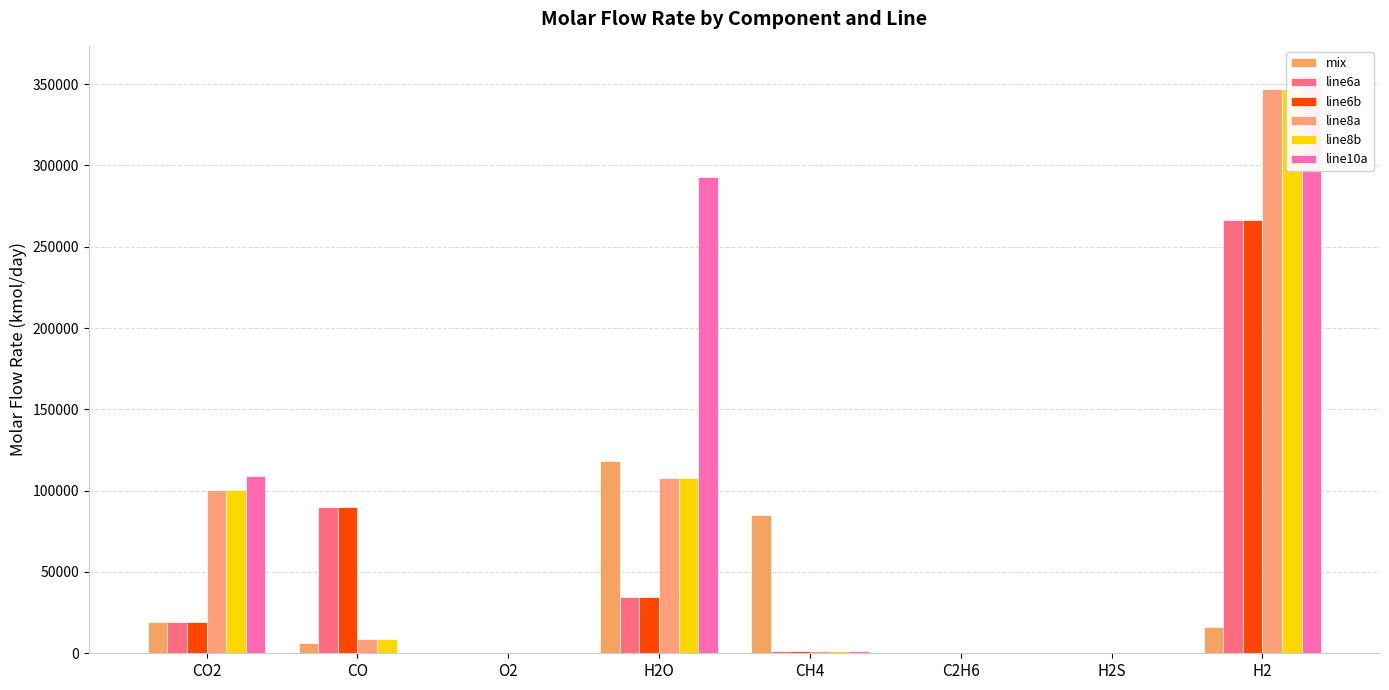

Which series has the largest range (max minus min)?

line10a